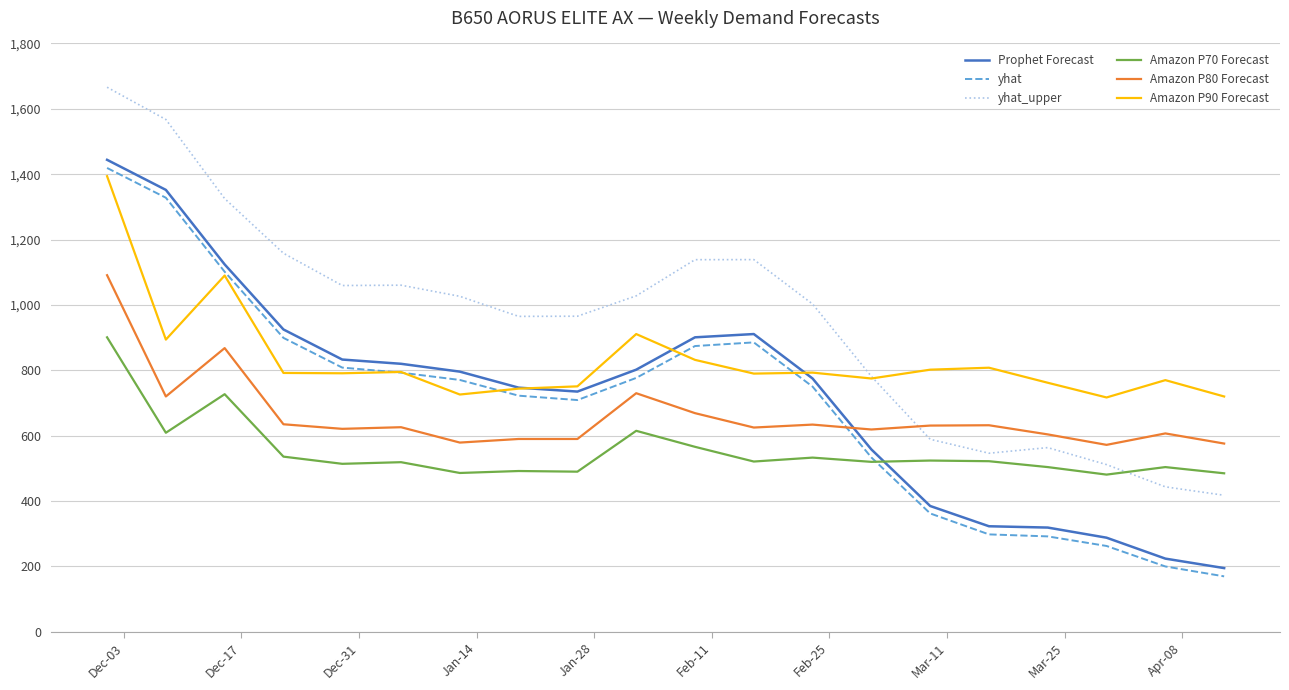

At how many categories does at least one series exceed 657?

20